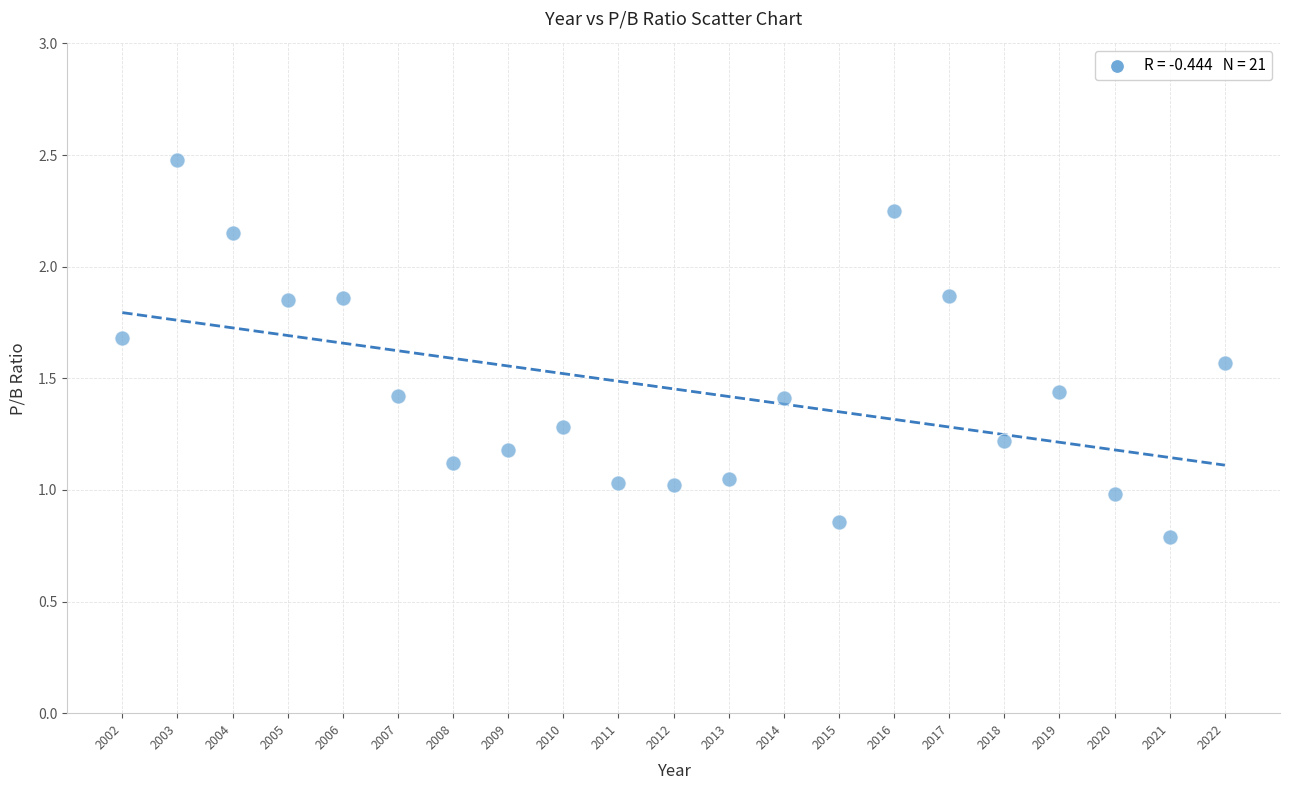

What is the range of Y values (max minus min)?

1.7